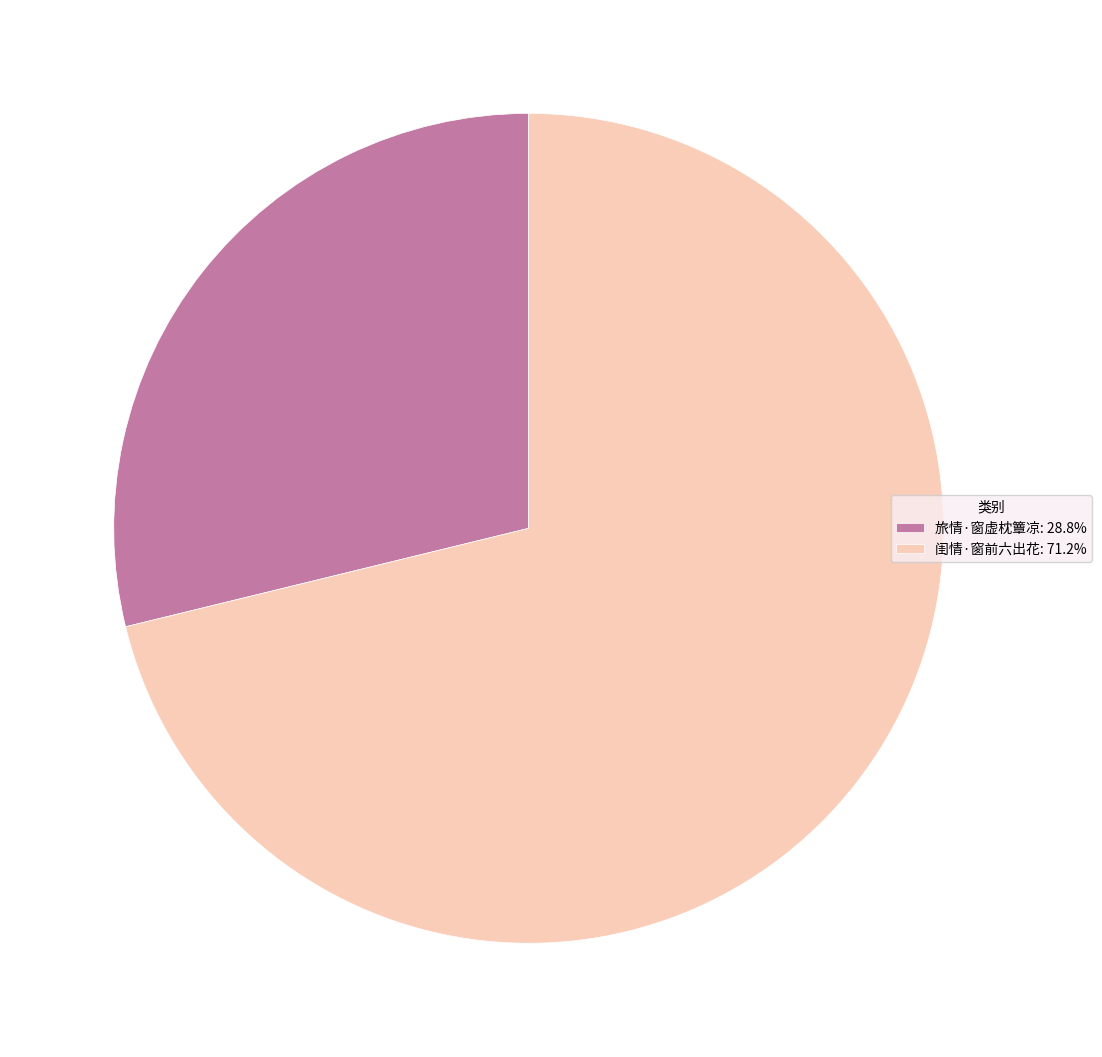

What is the ratio of the value at 闺情·窗前六出花 to the value at 旅情·窗虚枕簟凉?

2.5